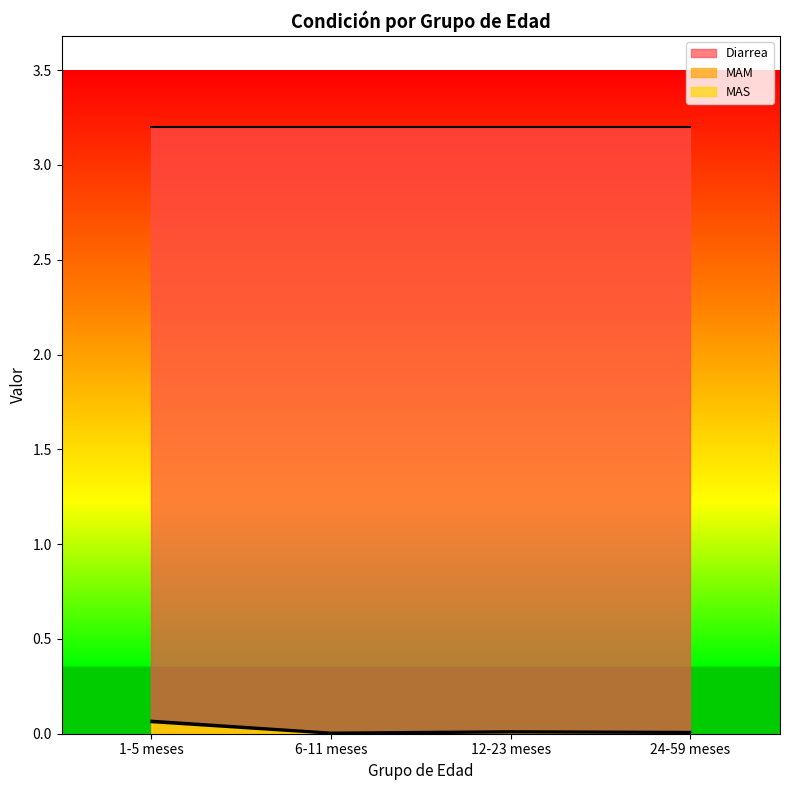

True or false: Diarrea and MAM cross at least once.

False